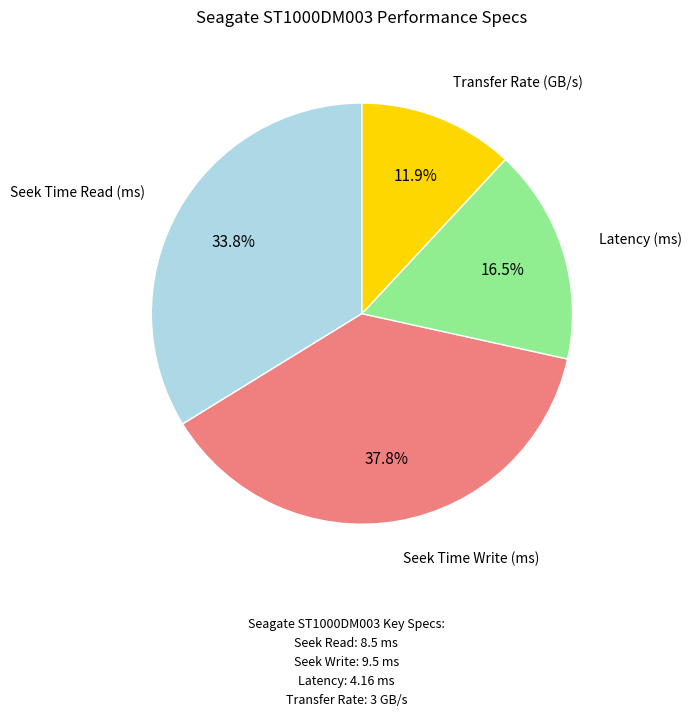

Does any single category account for the majority?

No